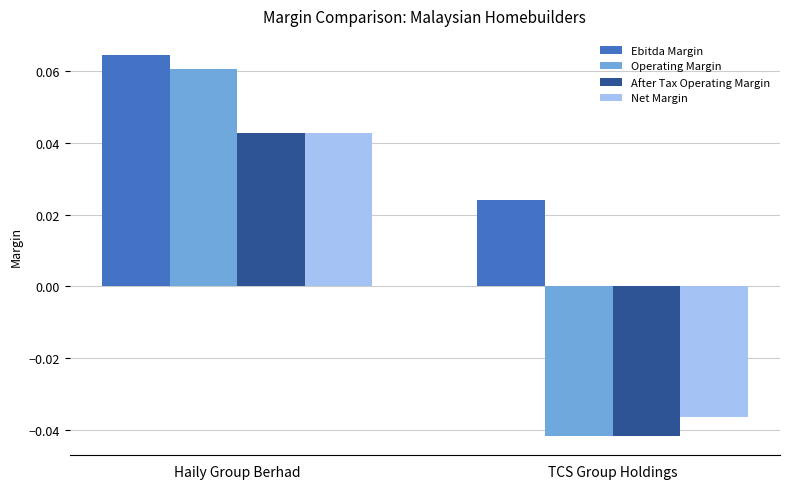

What is the label of the 1st bar from the left?

Haily Group Berhad